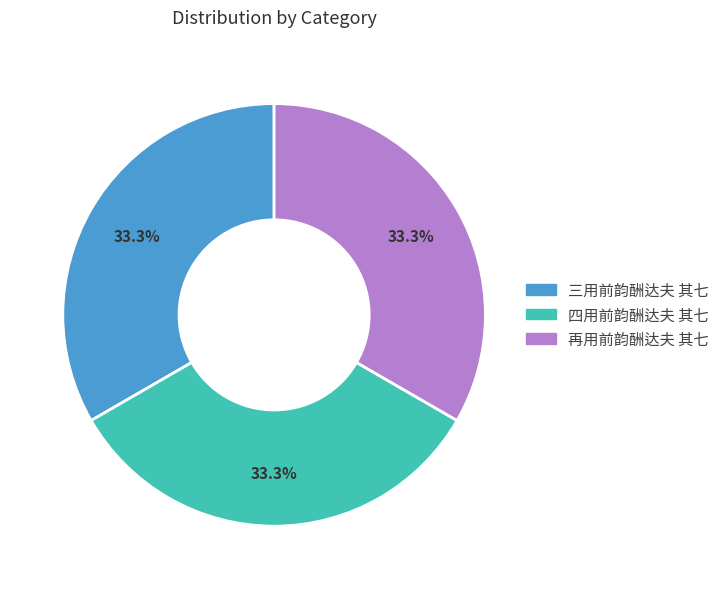

What is the ratio of the value at 三用前韵酬达夫 其七 to the value at 四用前韵酬达夫 其七?

1.0